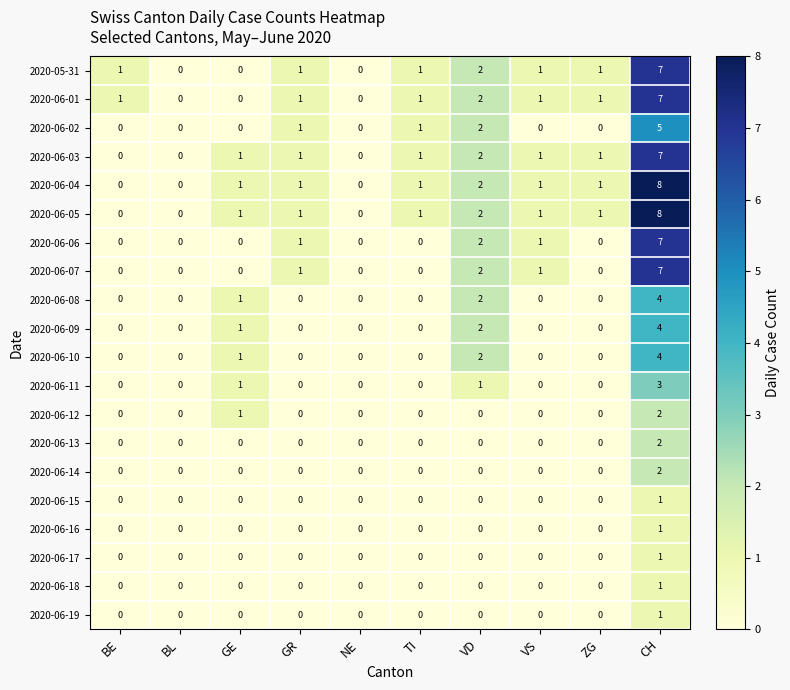

At which label does 2020-06-11 reach its peak?

CH